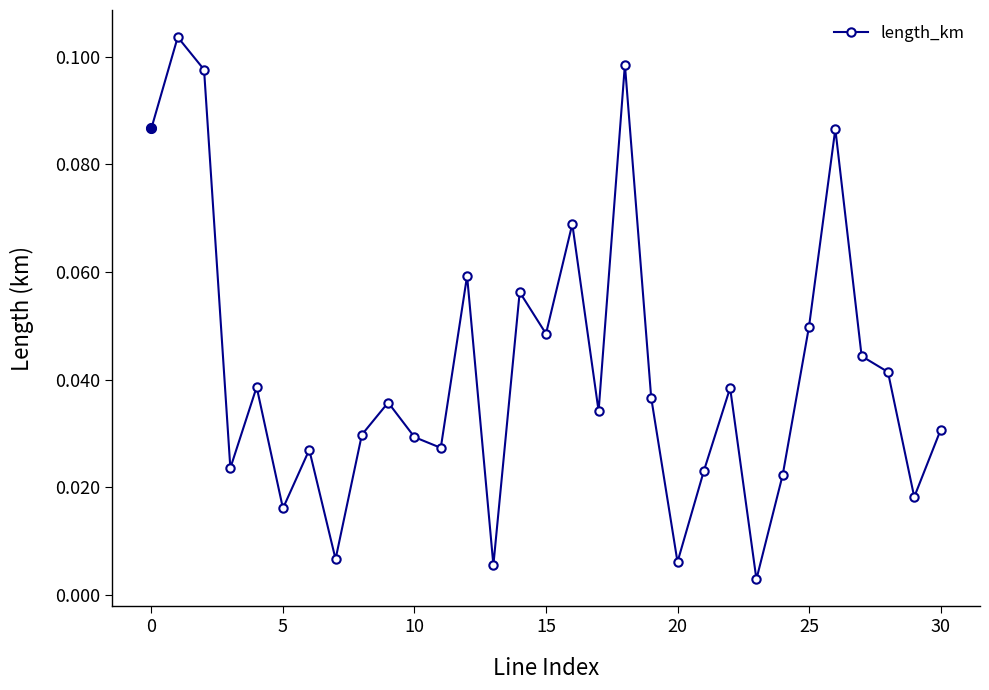

How many interior local peaks (higher than both neighbors) does the data have?

10